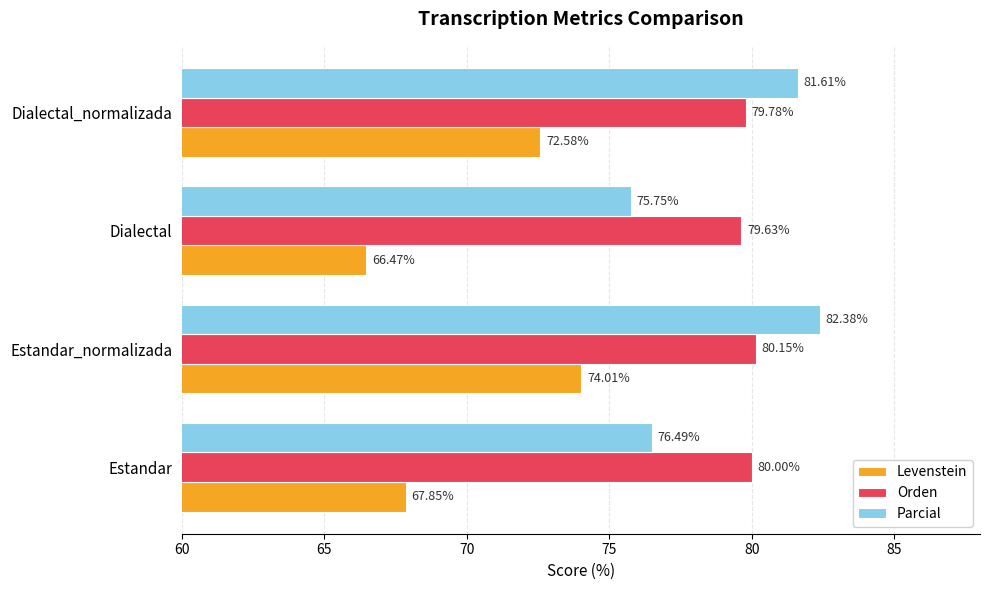

What is the spread (max minus min) of values at Dialectal?

13.2